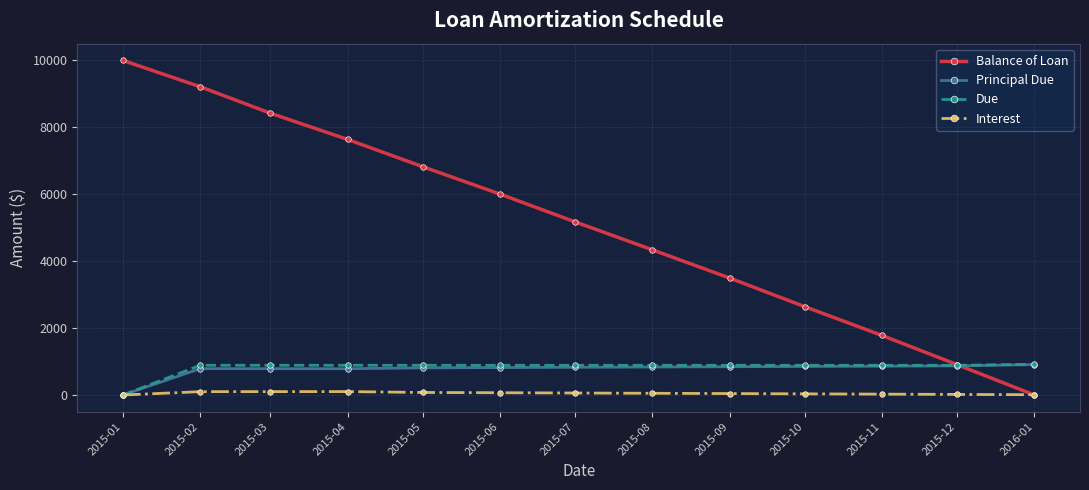

True or false: Balance of Loan has more than 1 points higher than both neighbors.

False